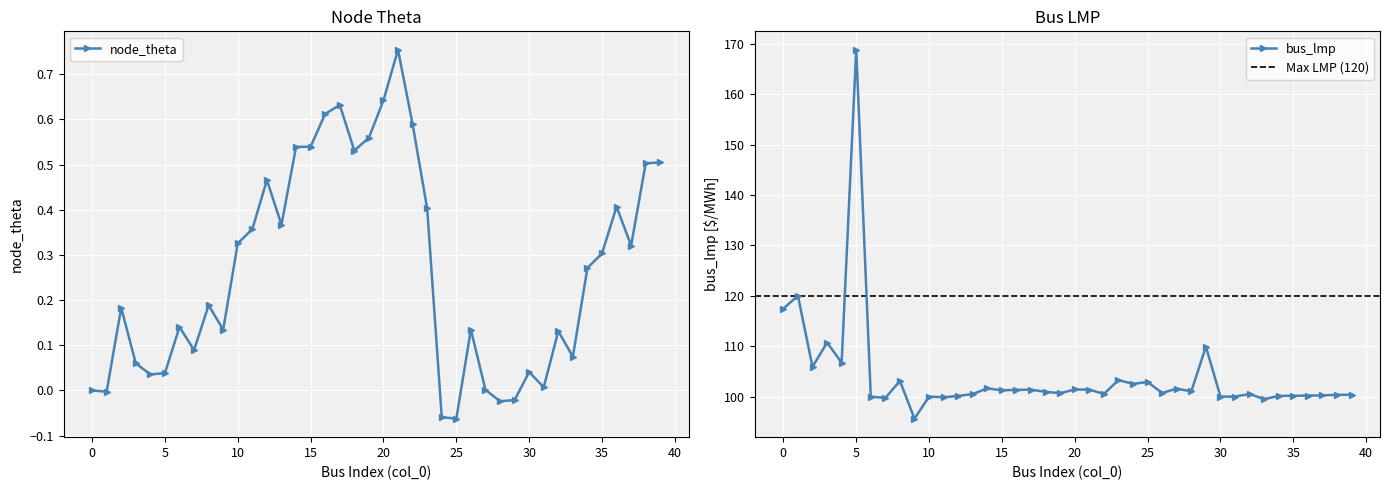

In bus_lmp, how many points are lower than both neighbors (excluding endpoints)?

12